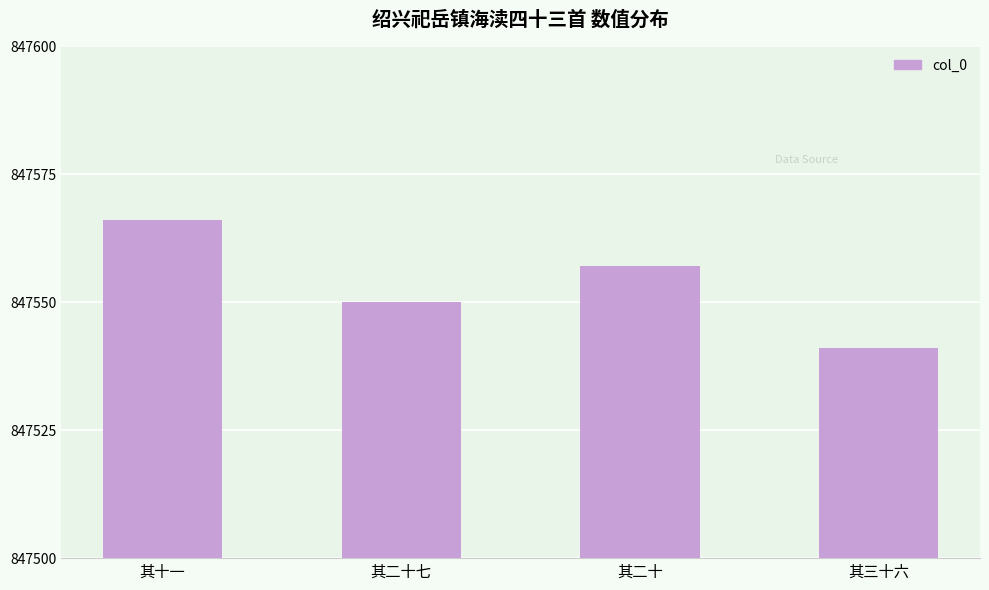

The chart shows a value of 847566 at 其十一. True or false?

True